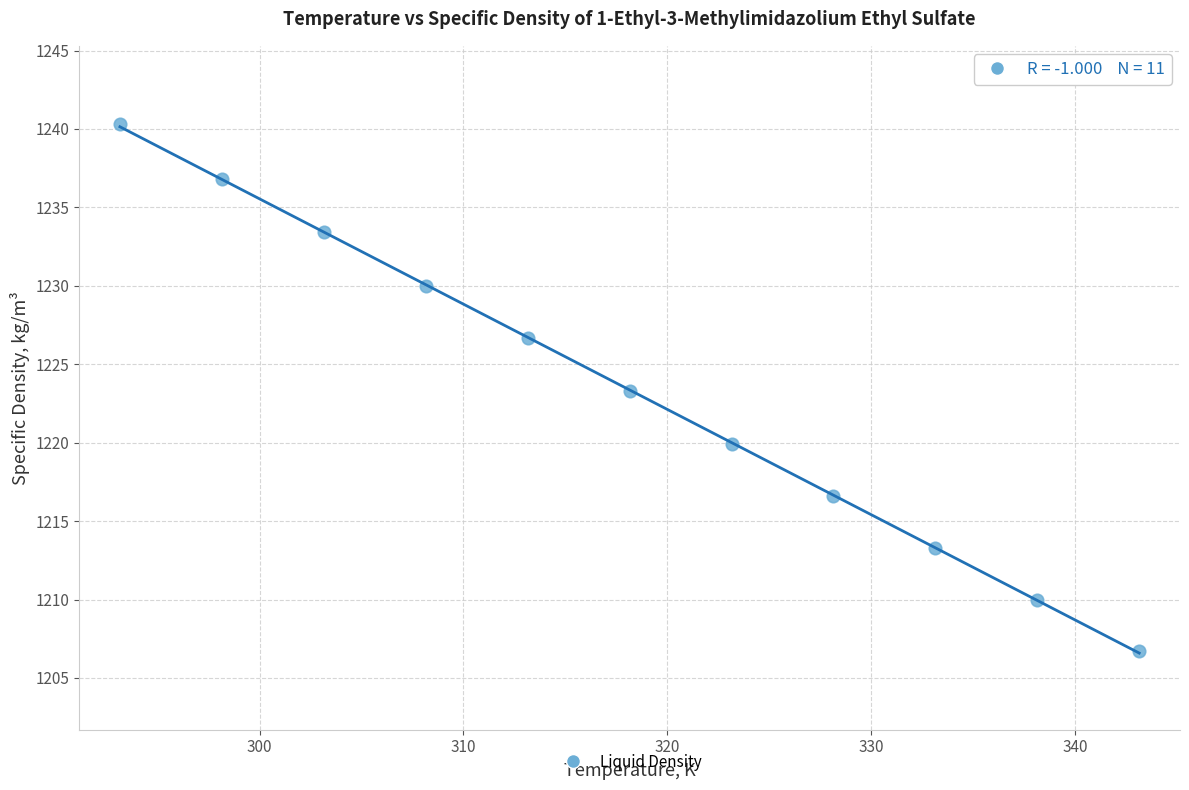

What is the range of X values (max minus min)?

50.0